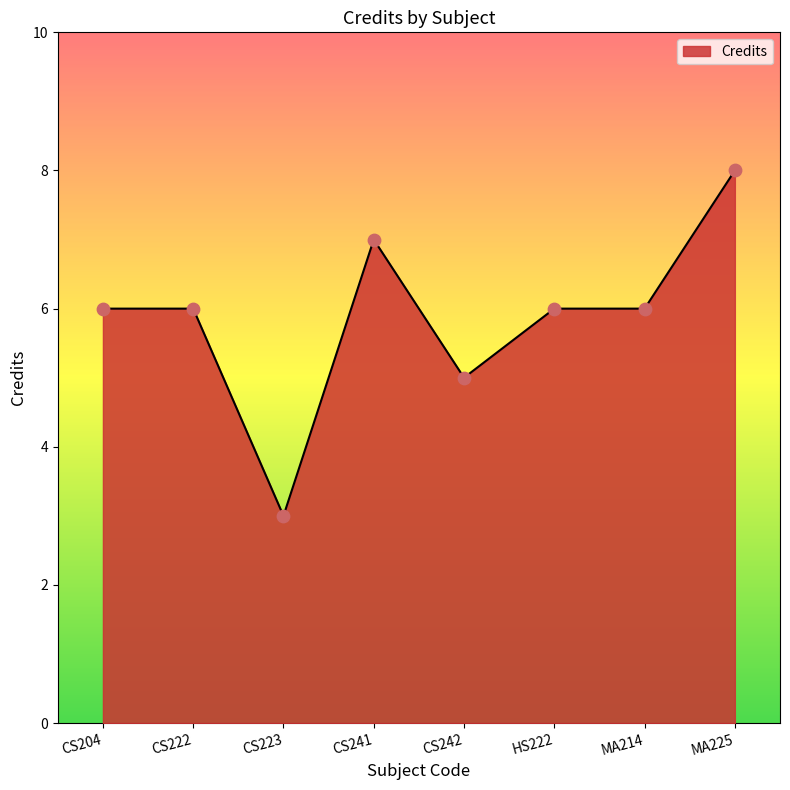

What is the ratio of the value at MA225 to the value at HS222?

1.3